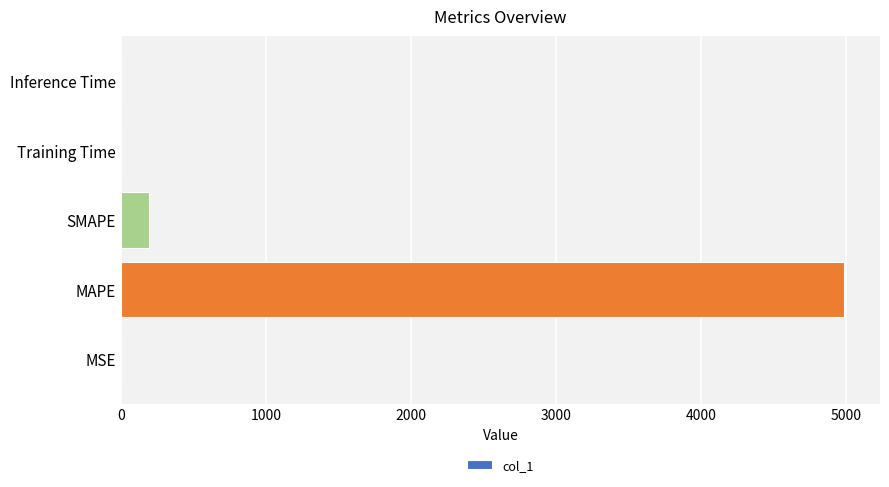

Between Inference Time and SMAPE, which is larger?

SMAPE